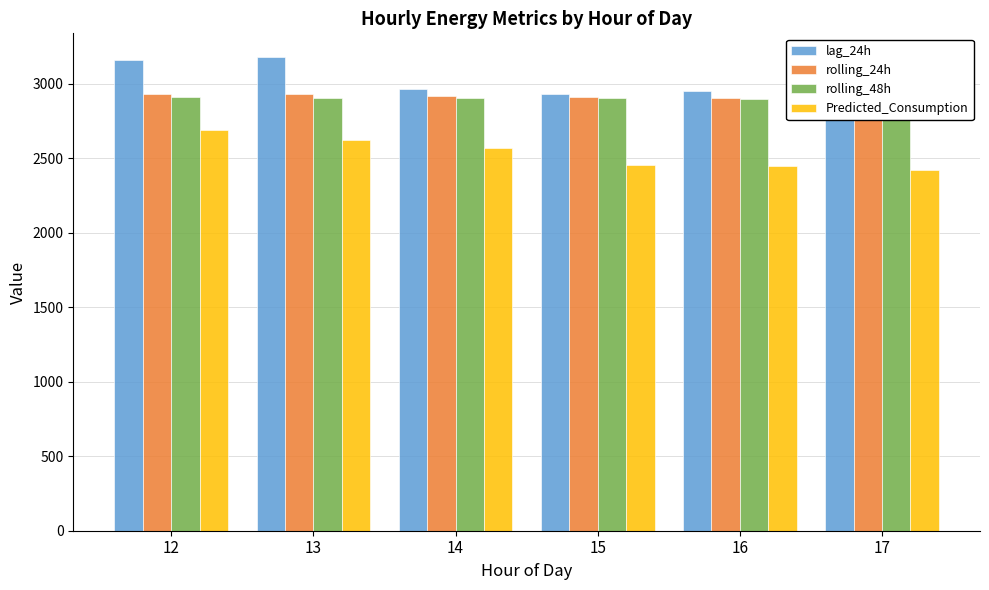

Which category has the lowest value in the Predicted_Consumption series?

17